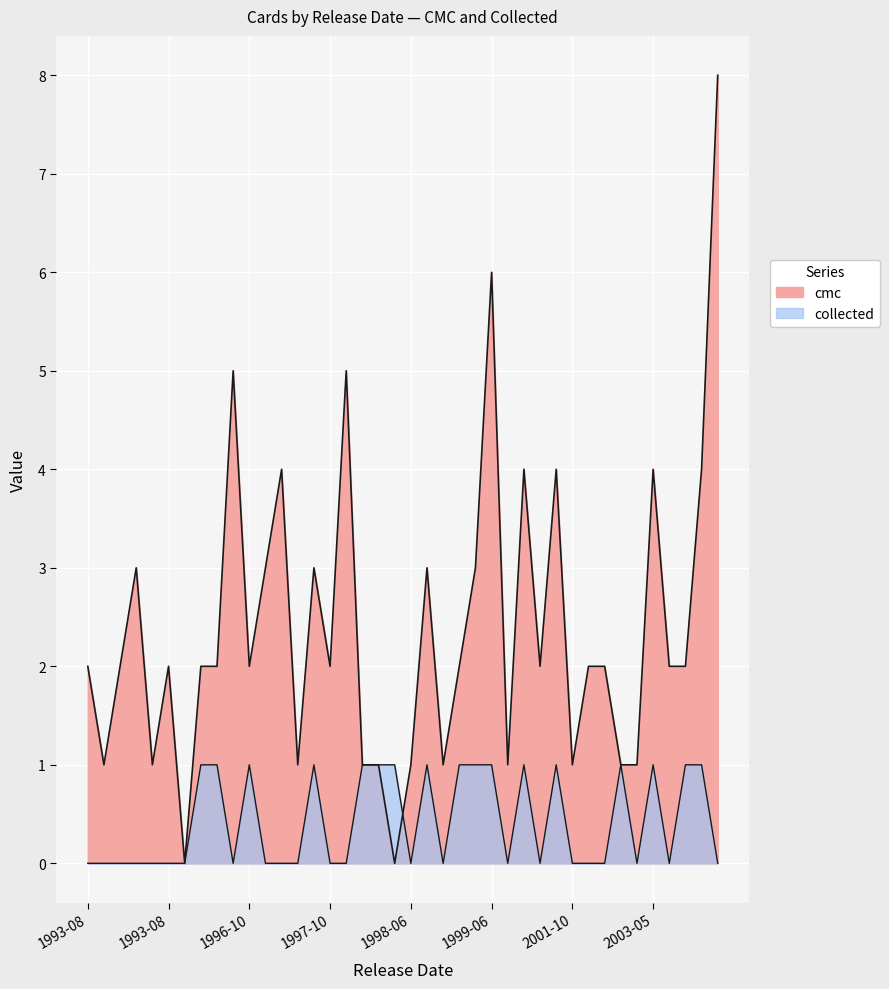

Which series has the largest range (max minus min)?

cmc